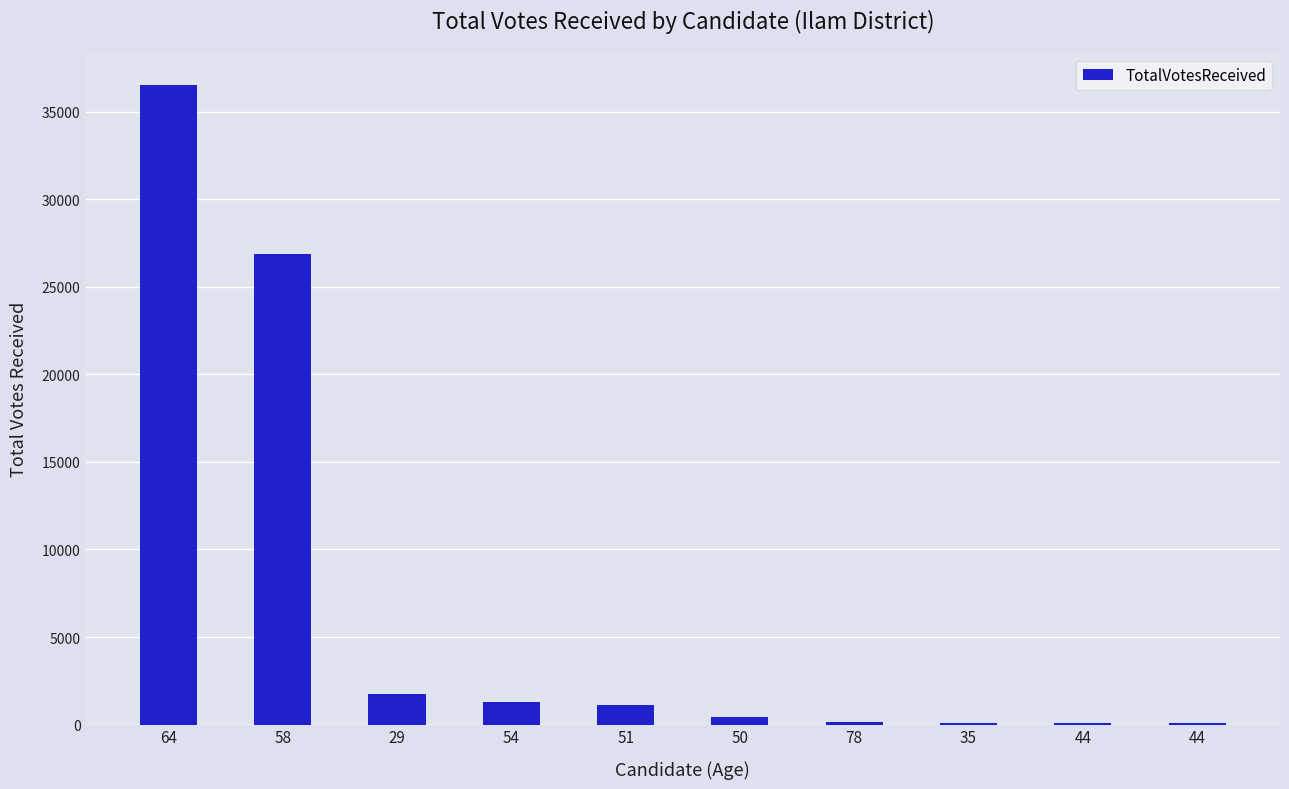

List the labels in order of value, smallest first.

44, 44, 35, 78, 50, 51, 54, 29, 58, 64